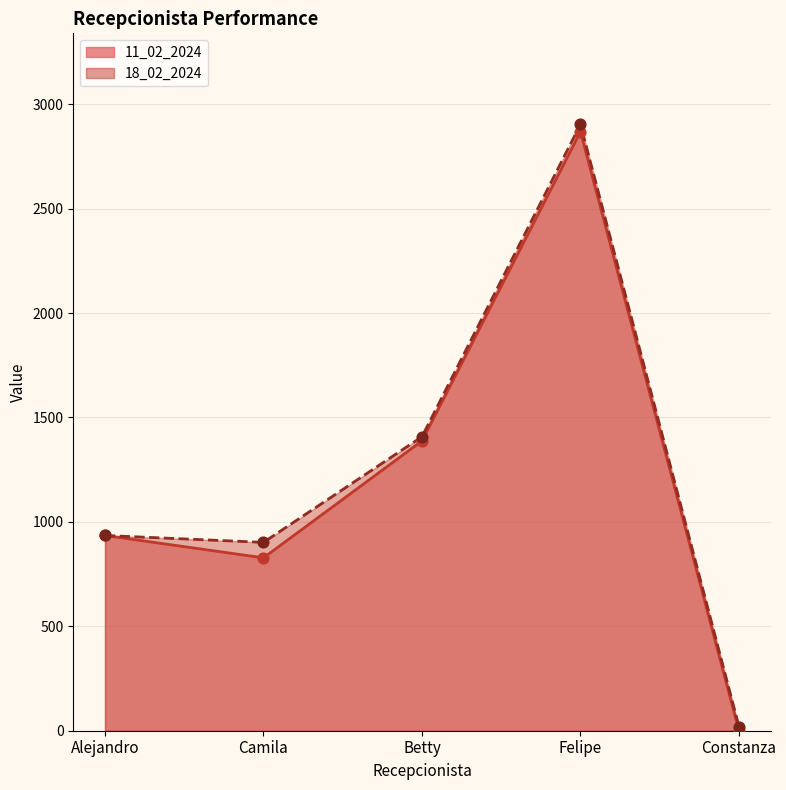

Which series reaches the minimum Y coordinate?

11_02_2024